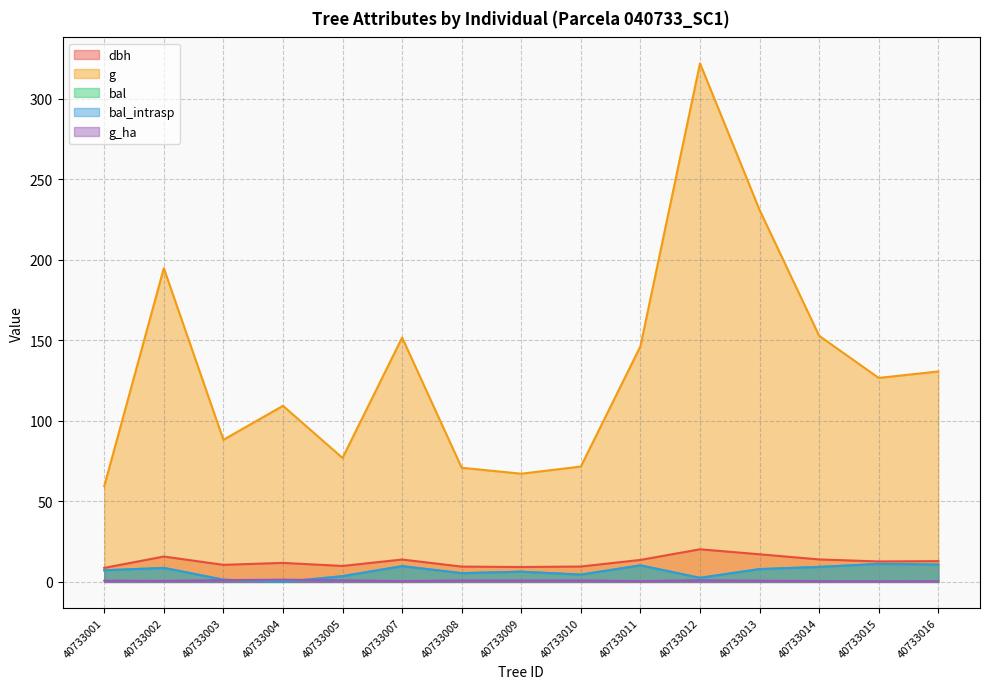

At how many categories does at least one series exceed 231?

1